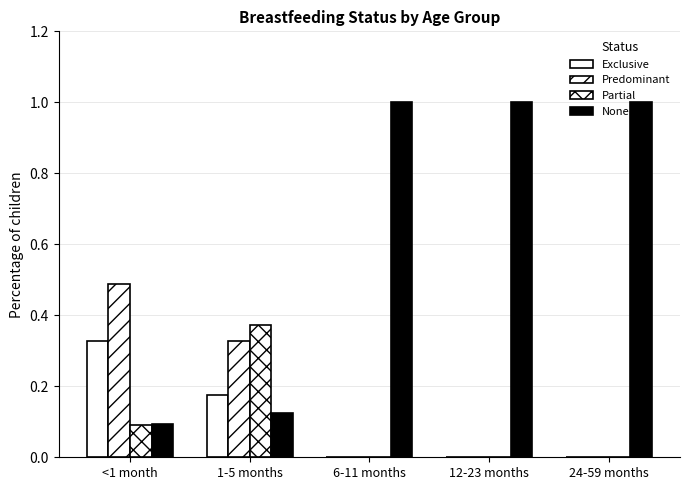

How many distinct data groups are displayed?

4